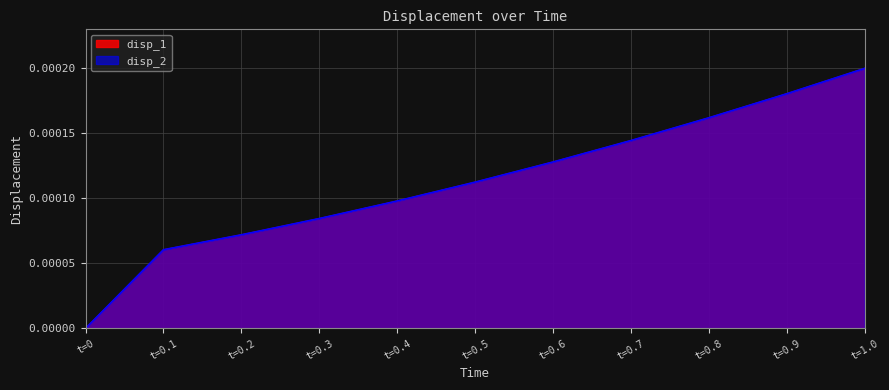

List the labels in order of disp_2 value, smallest first.

0, 0.1, 0.2, 0.3, 0.4, 0.5, 0.6, 0.7, 0.8, 0.9, 1.0